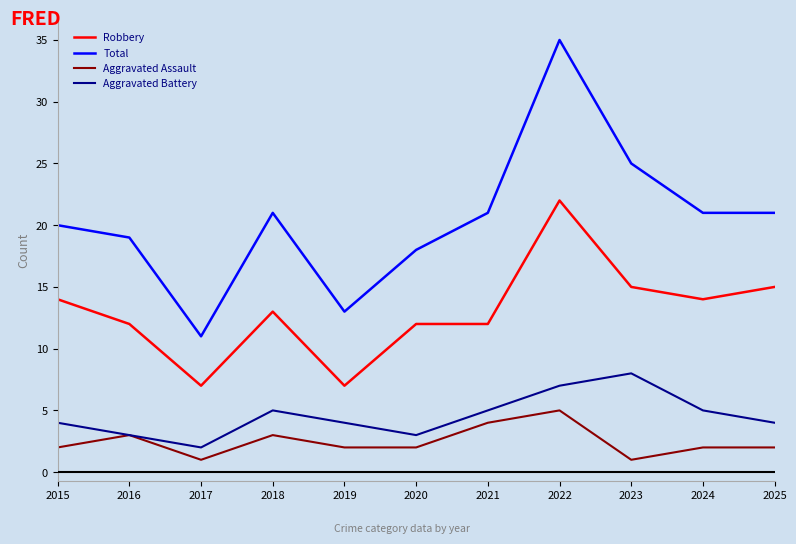

What is the difference between the Total values at 2023 and 2016?

6